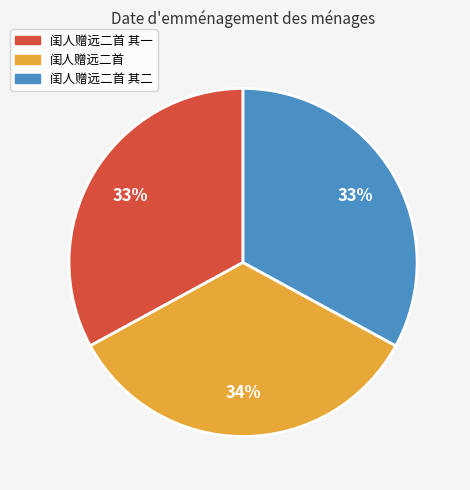

To the nearest percent, what is the difference between the largest and smallest slice percentages?

1%